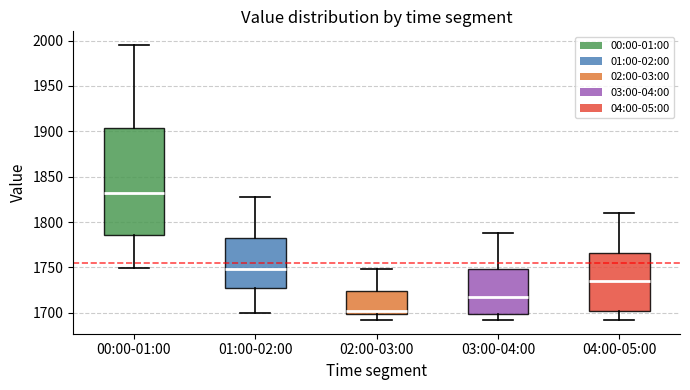

Which box's median line is the highest?

00:00-01:00